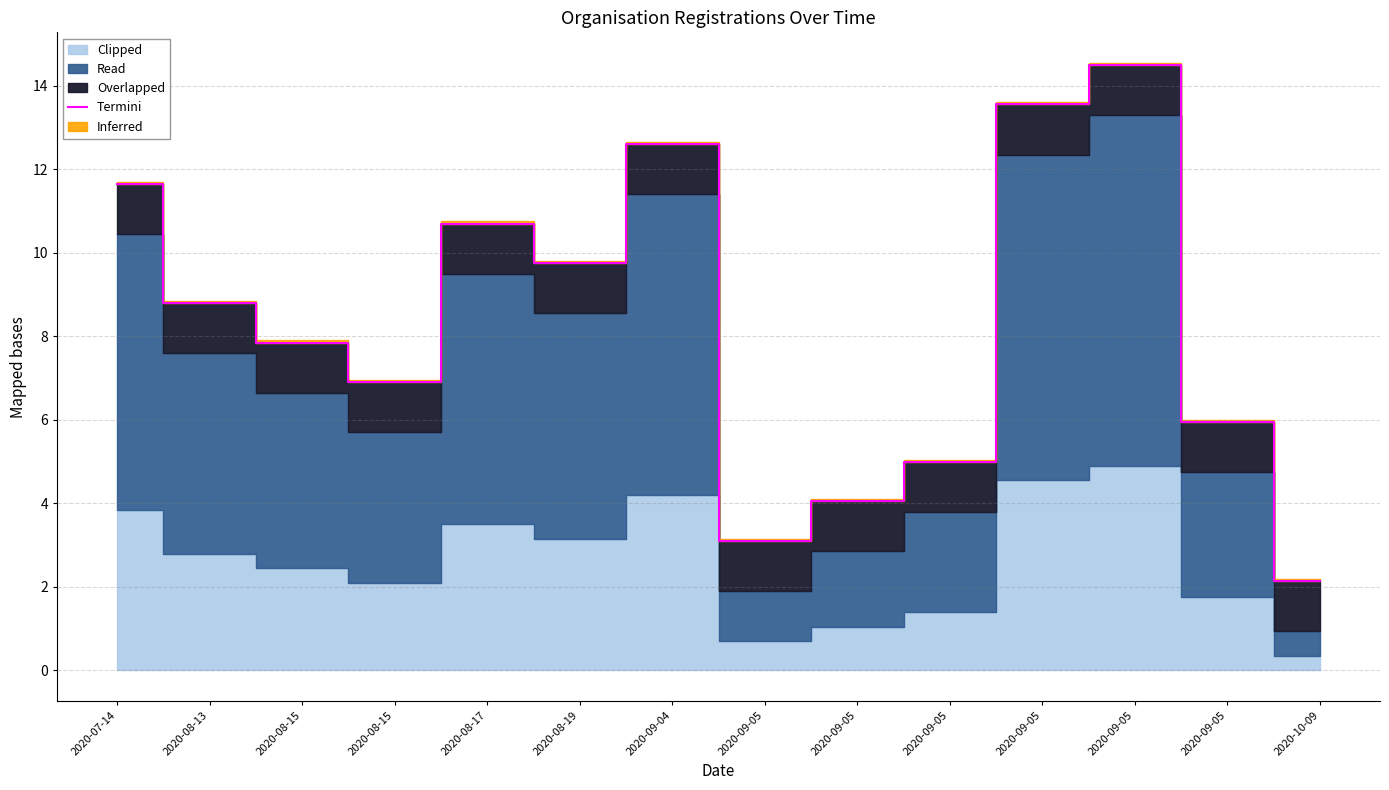

What is the sum of the values at 2020-08-19 and 2020-08-13?

18.5